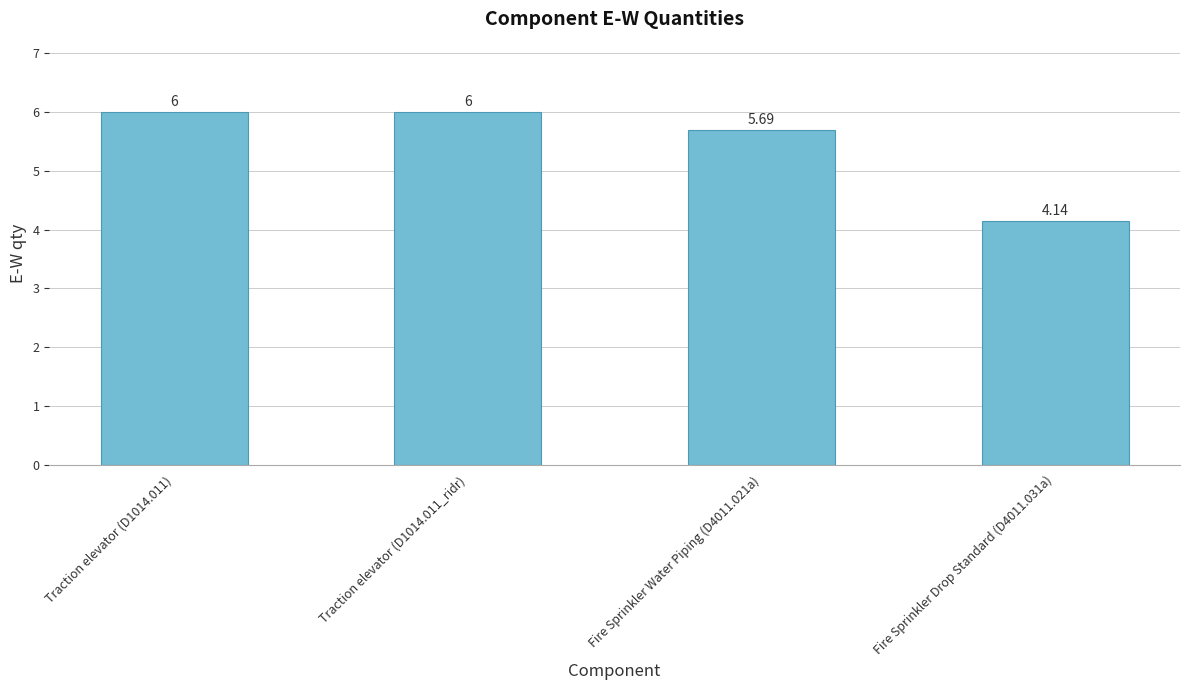

What is the change in value from Traction elevator (D1014.011) to Fire Sprinkler Water Piping (D4011.021a)?

-0.3